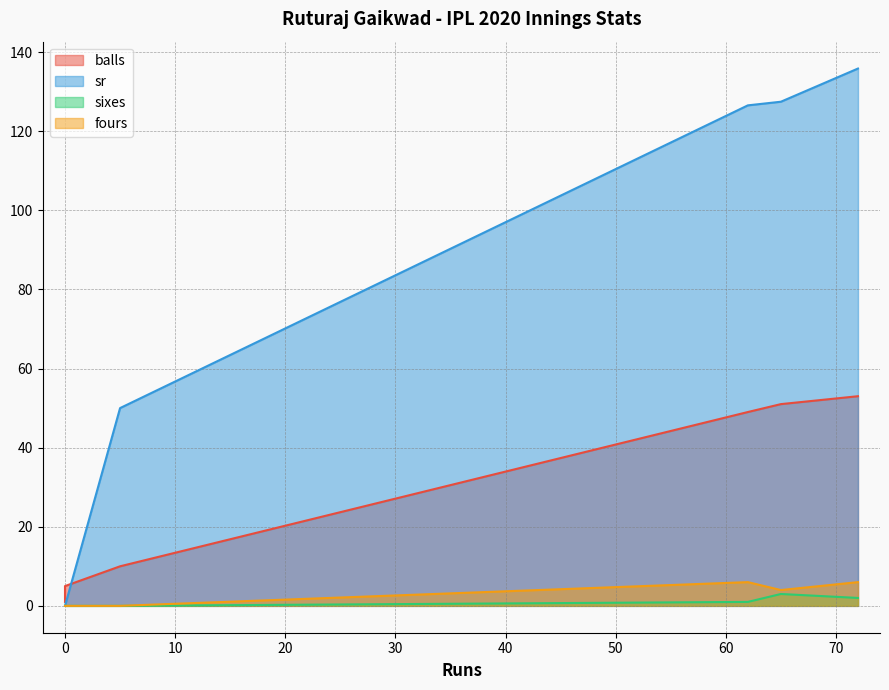

True or false: fours and balls intersect in this chart.

False